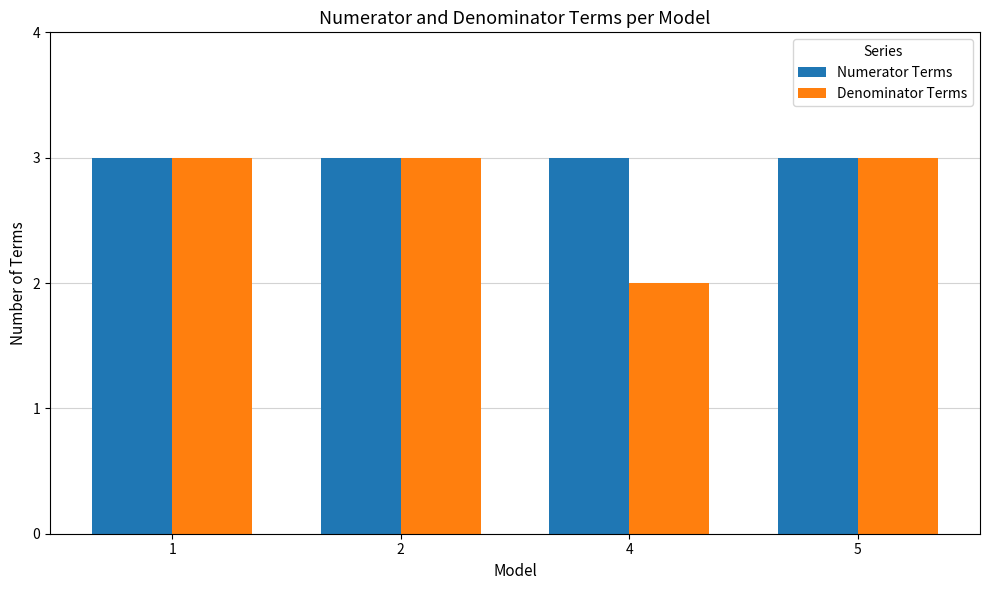

At 4, list the series in order from largest to smallest.

Numerator Terms, Denominator Terms